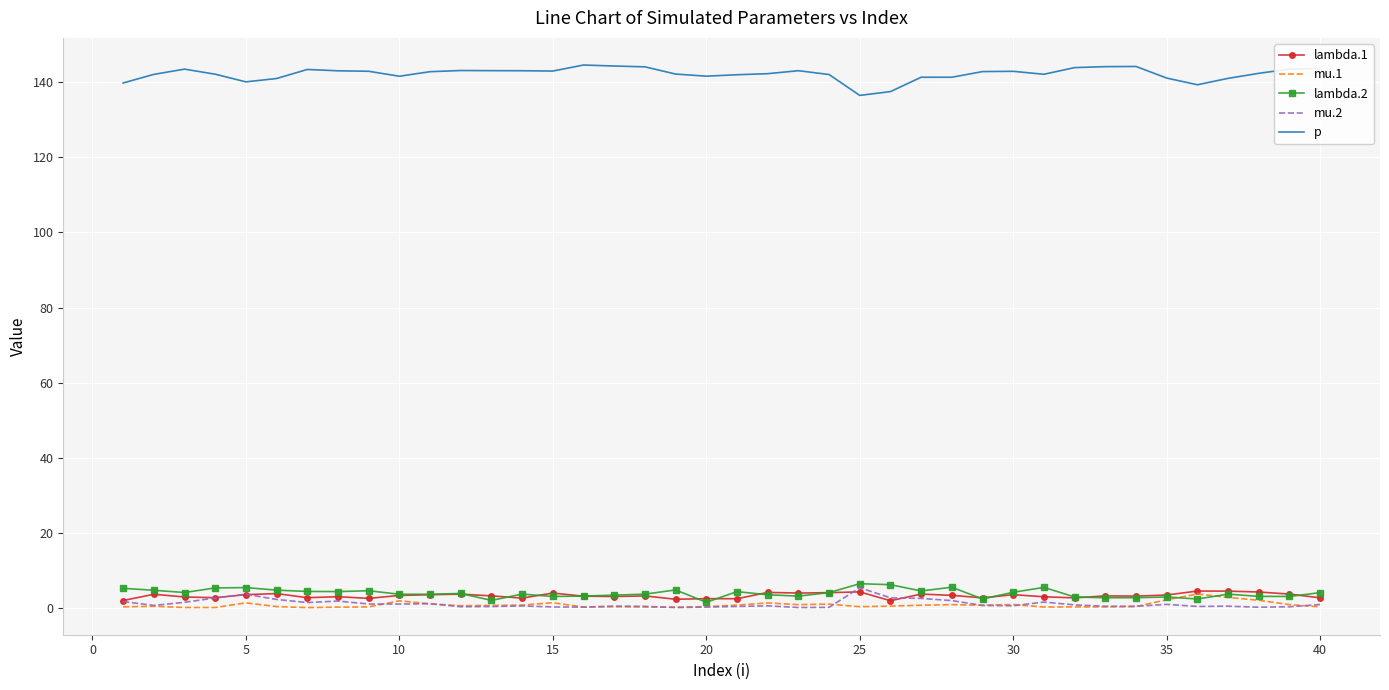

Which series has the largest total across all categories?

p